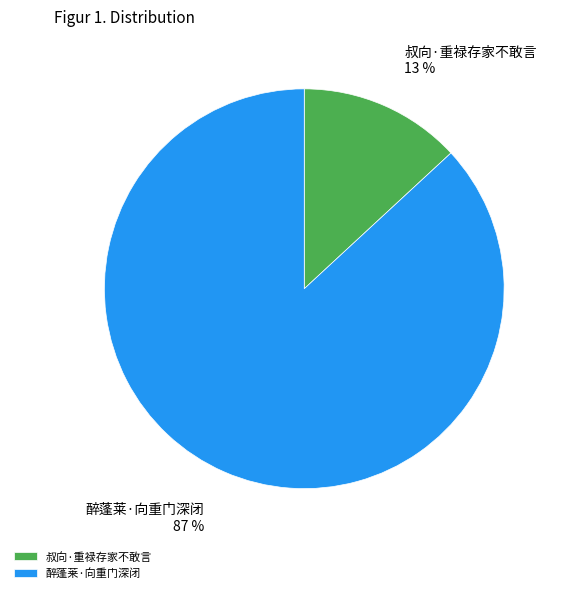

Rank the categories by value from highest to lowest.

醉蓬莱·向重门深闭, 叔向·重禄存家不敢言